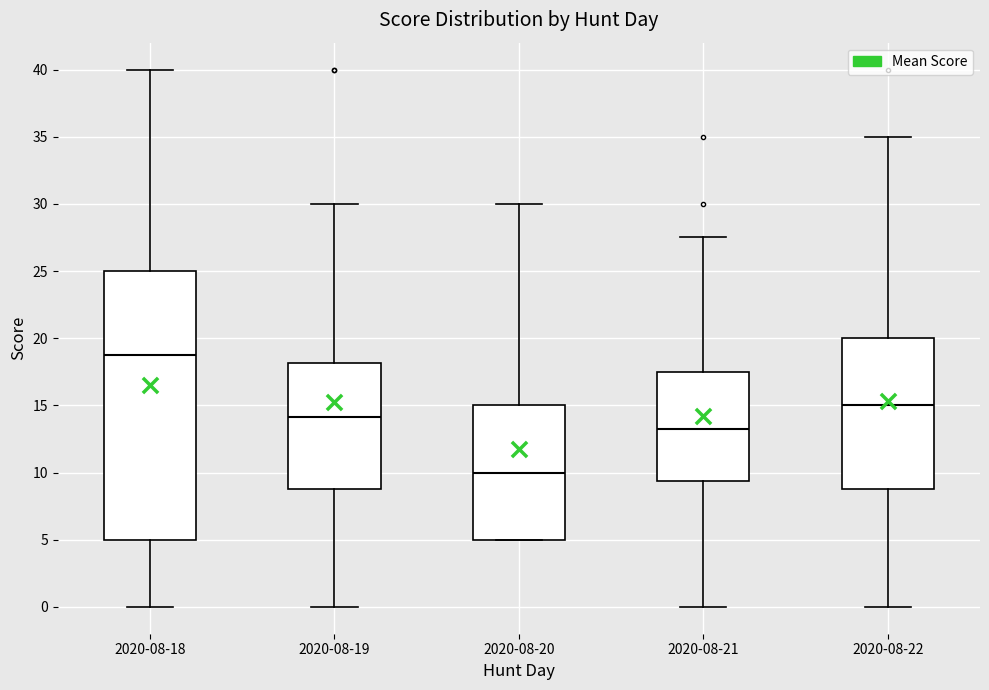

Reading left to right, transcribe this box plot: for each box, give where its median line is, the range the box spans, and where its two whiskers end, as read against the y-axis. The values are not printed on the chart, so give them approximately, as read against the axis.

2020-08-18: median 19.0, box 5.0 to 25.0, whiskers 0.0 to 40.0
2020-08-19: median 14.0, box 9.0 to 18.0, whiskers 0.0 to 30.0
2020-08-20: median 10.0, box 5.0 to 15.0, whiskers 5.0 to 30.0
2020-08-21: median 13.5, box 9.5 to 17.5, whiskers 0.0 to 27.5
2020-08-22: median 15.0, box 9.0 to 20.0, whiskers 0.0 to 35.0